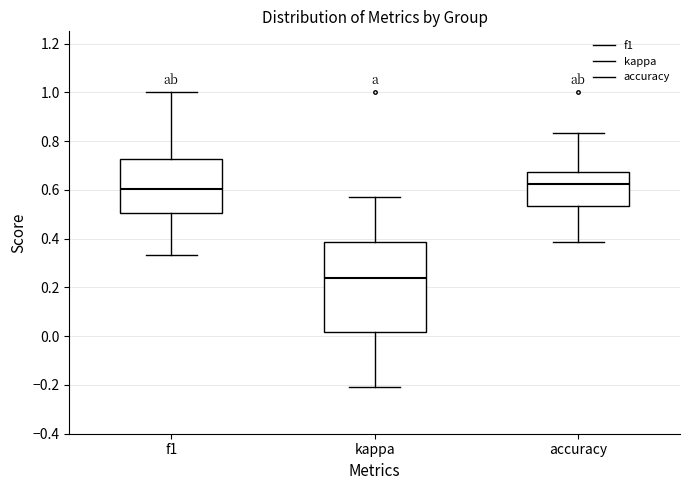

Where does the upper whisker of the box for f1 end on the y-axis? The values are not printed on the chart, so give them approximately, as read against the axis.

1.00